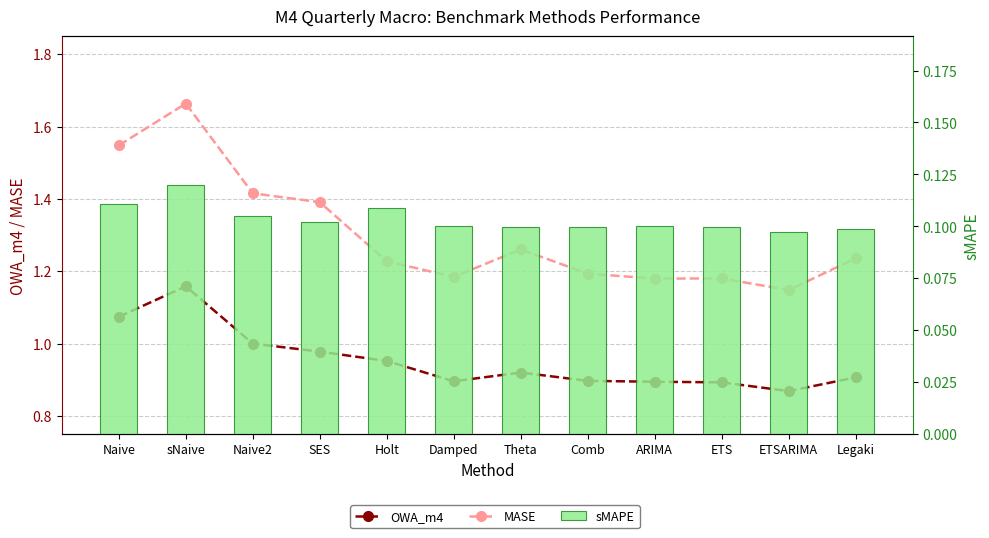

What is the average value of the sMAPE series?

0.1